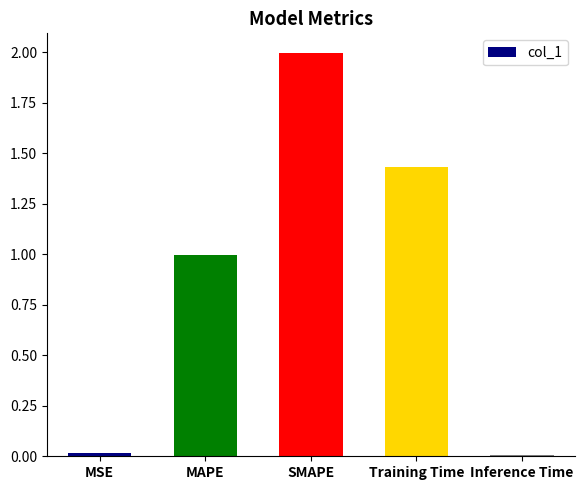

What value does the data have at SMAPE?

2.0